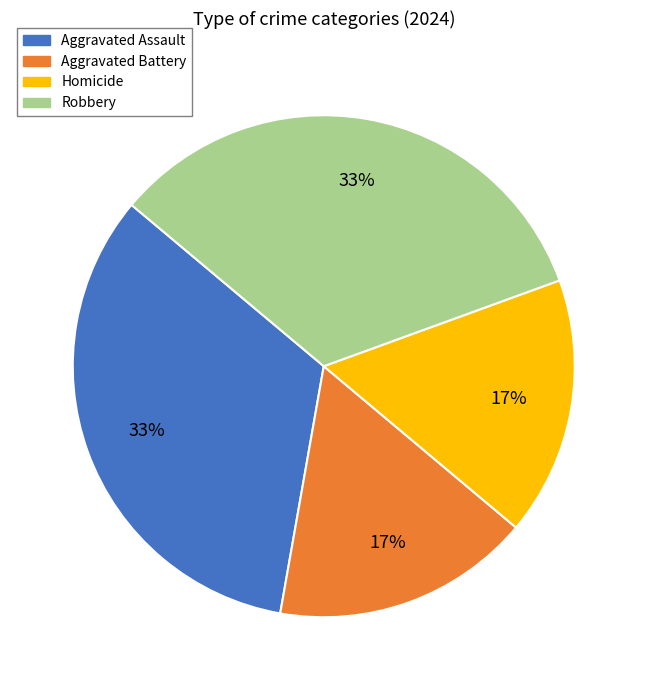

To the nearest percent, what is the average slice percentage?

25%